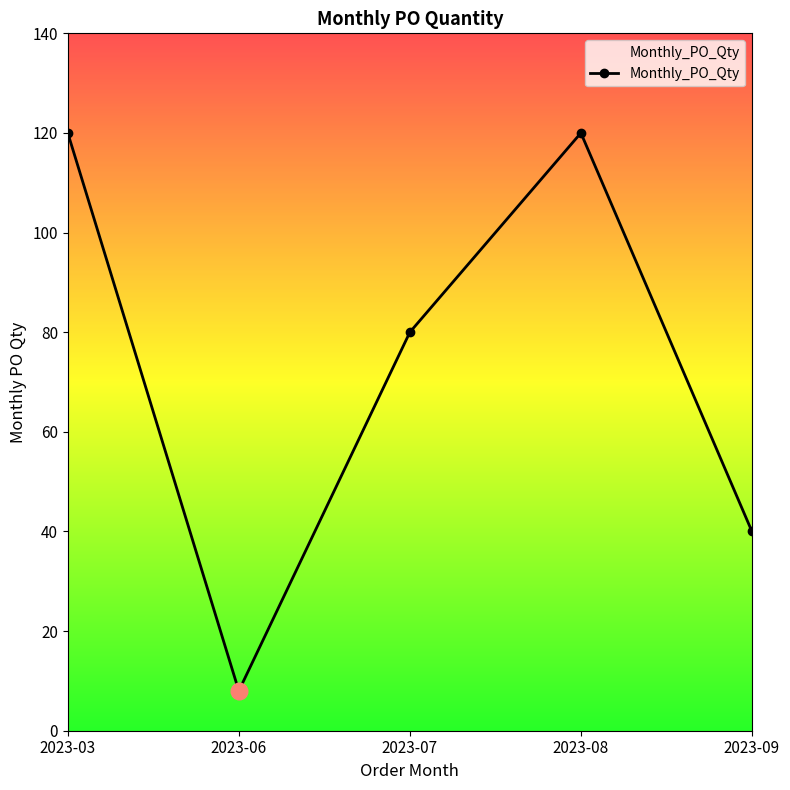

At which label does the data first exceed 80?

2023-03